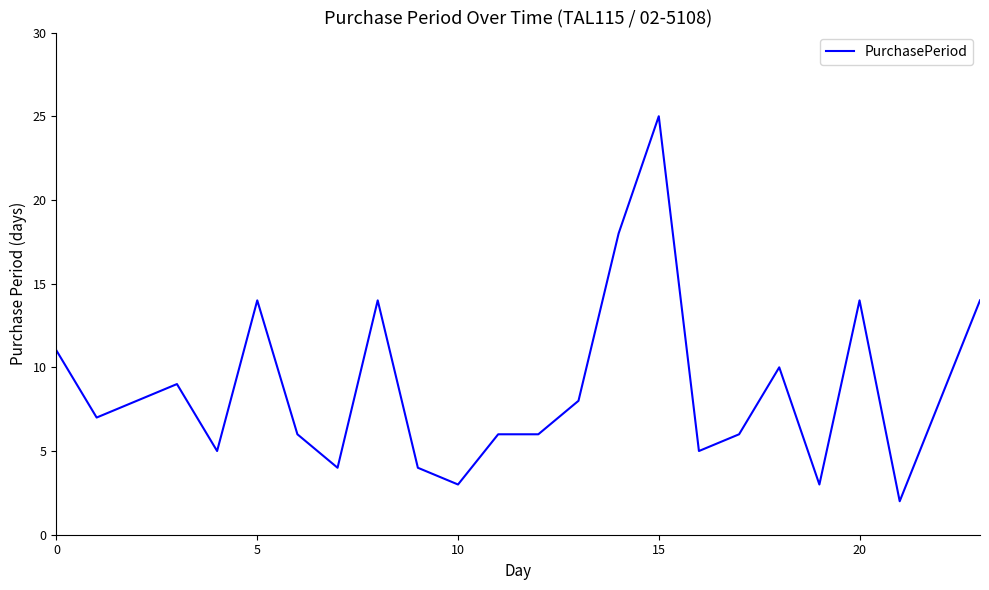

What is the greatest value displayed?

25